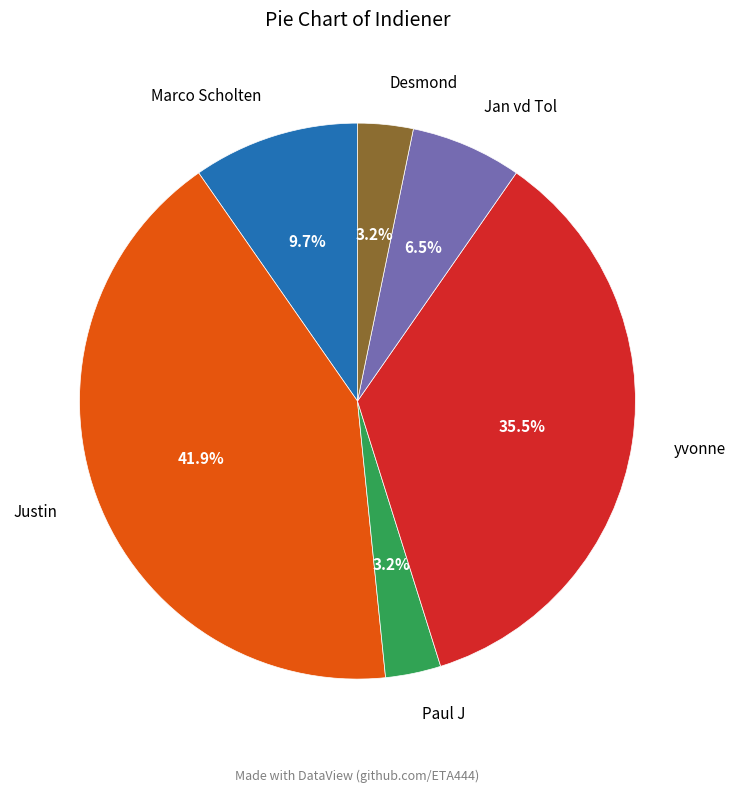

Which category has the biggest portion of the pie?

Justin